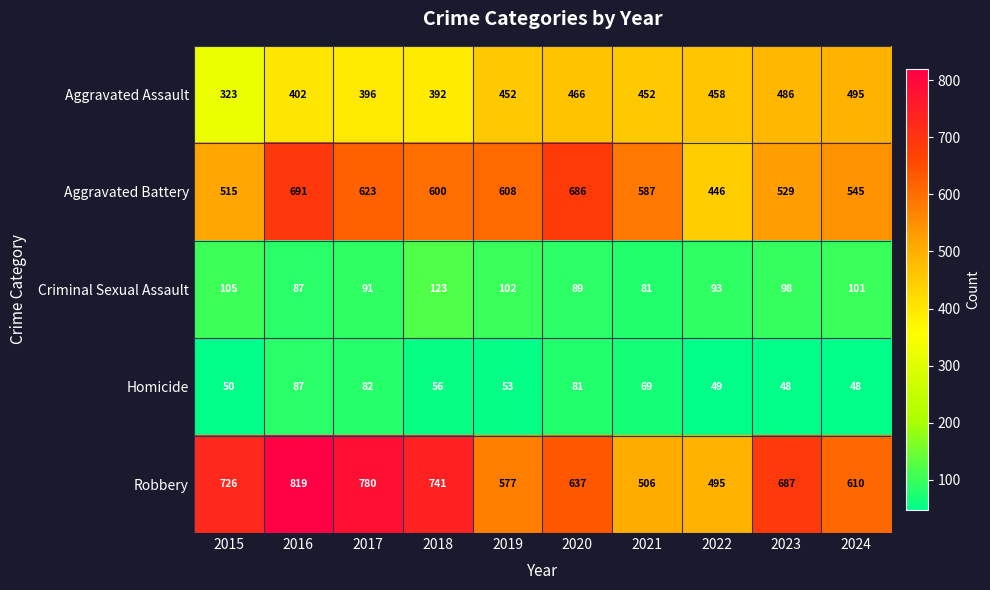

What is the approximate value of Robbery at 2018, to the nearest 10?

740